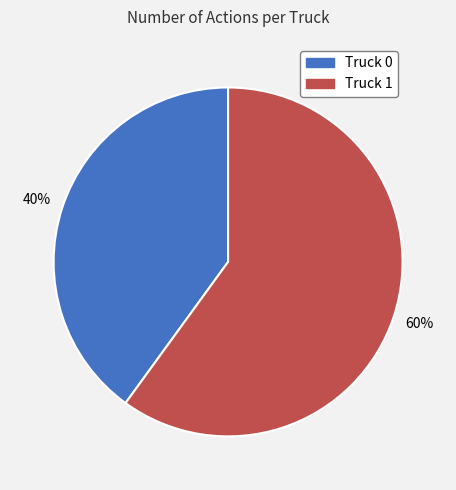

Which category has the smallest portion of the pie?

Truck 0